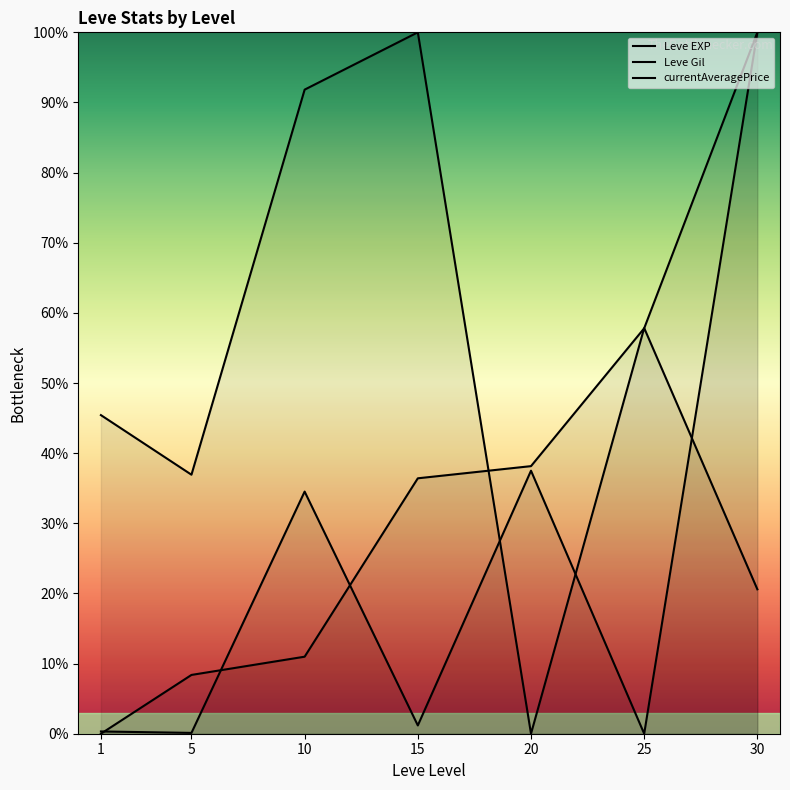

At which category is the sum across all series the highest?

30